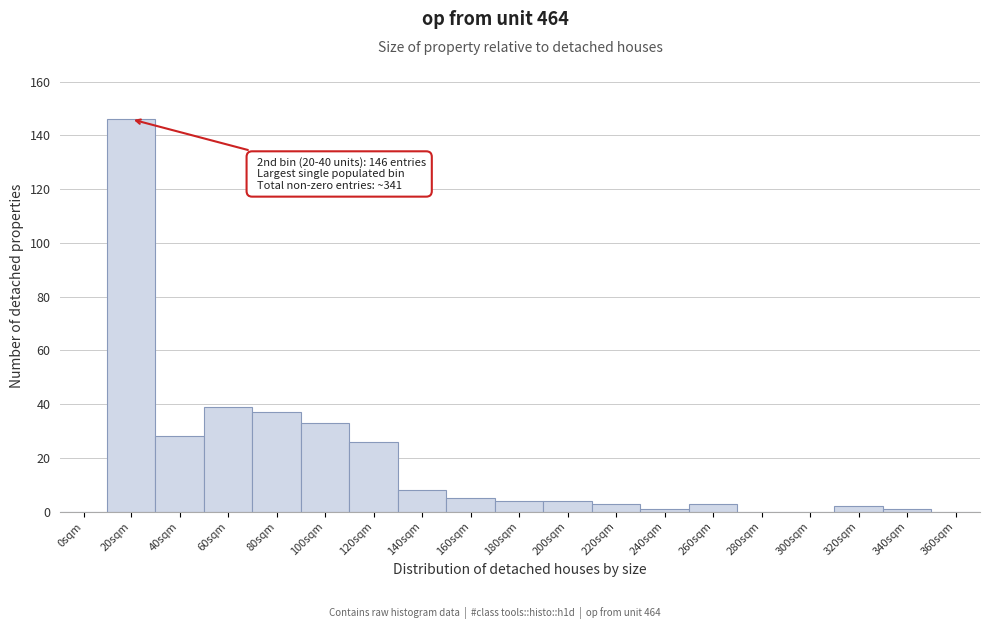

Reading left to right, extract all data points from this chart.

0sqm=0	20sqm=146	40sqm=28	60sqm=39	80sqm=37	100sqm=33	120sqm=26	140sqm=8	160sqm=5	180sqm=4	200sqm=4	220sqm=3	240sqm=1	260sqm=3	280sqm=0	300sqm=0	320sqm=2	340sqm=1	360sqm=0